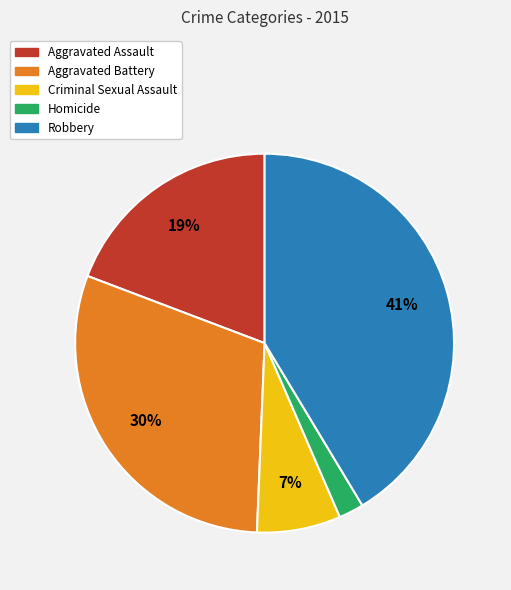

To the nearest percent, what portion does Homicide represent?

2%